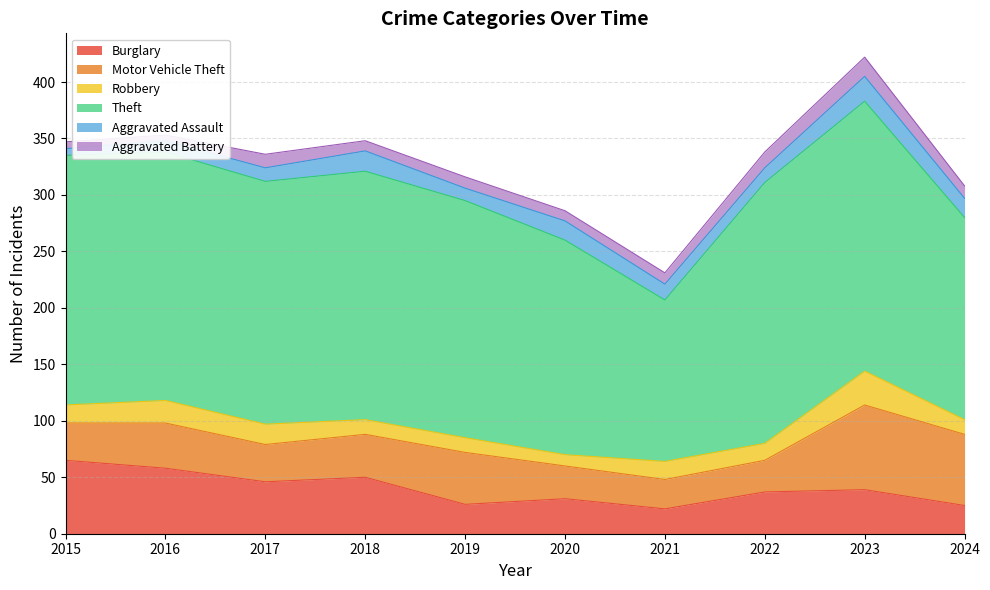

Where does the Aggravated Assault series first go above 14?

2018